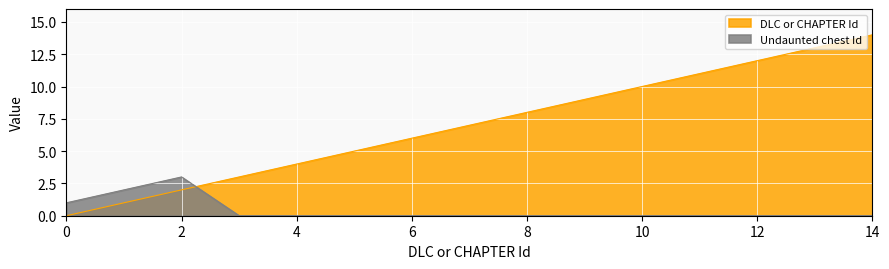

How many categories are shown in the chart?

15